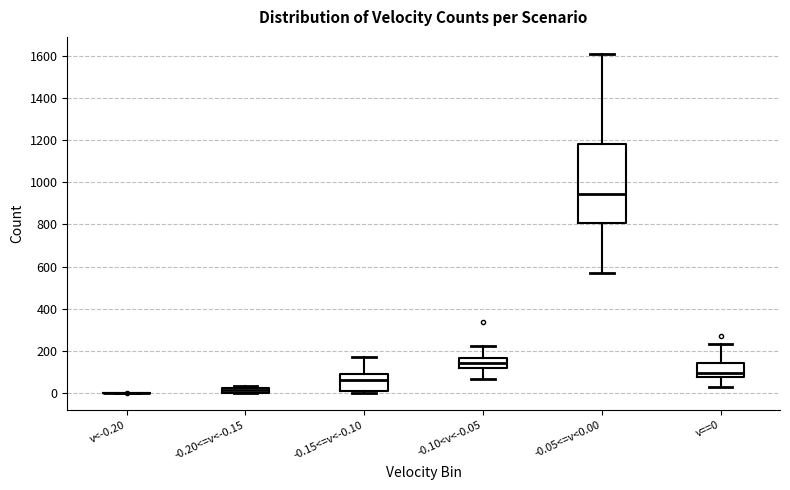

Comparing the boxes themselves (not the whiskers), which one is the tallest?

-0.05<=v<0.00